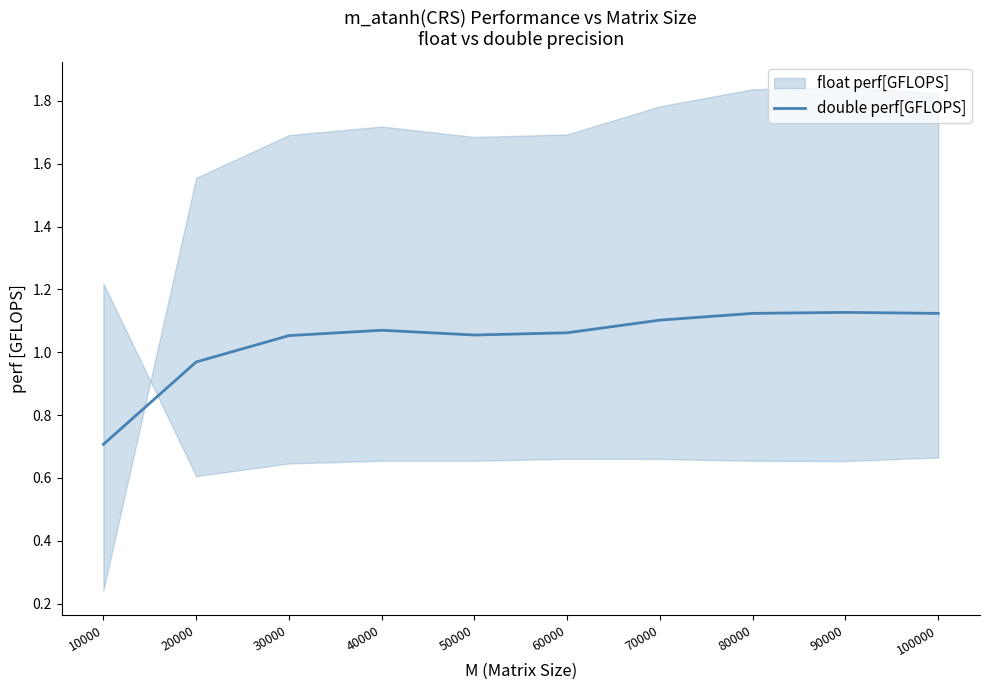

What is the sum of the values at 20000 and 90000?

2.1